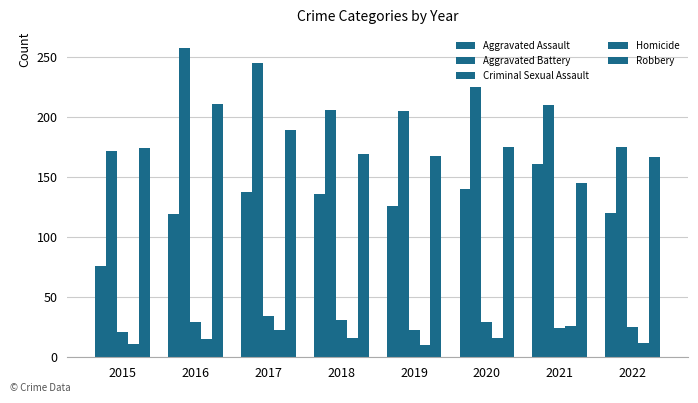

Reading left to right, list all the values displayed in this chart.

Aggravated Assault: 76	119	138	136	126	140	161	120
Aggravated Battery: 172	258	245	206	205	225	210	175
Criminal Sexual Assault: 21	29	34	31	23	29	24	25
Homicide: 11	15	23	16	10	16	26	12
Robbery: 174	211	189	169	168	175	145	167